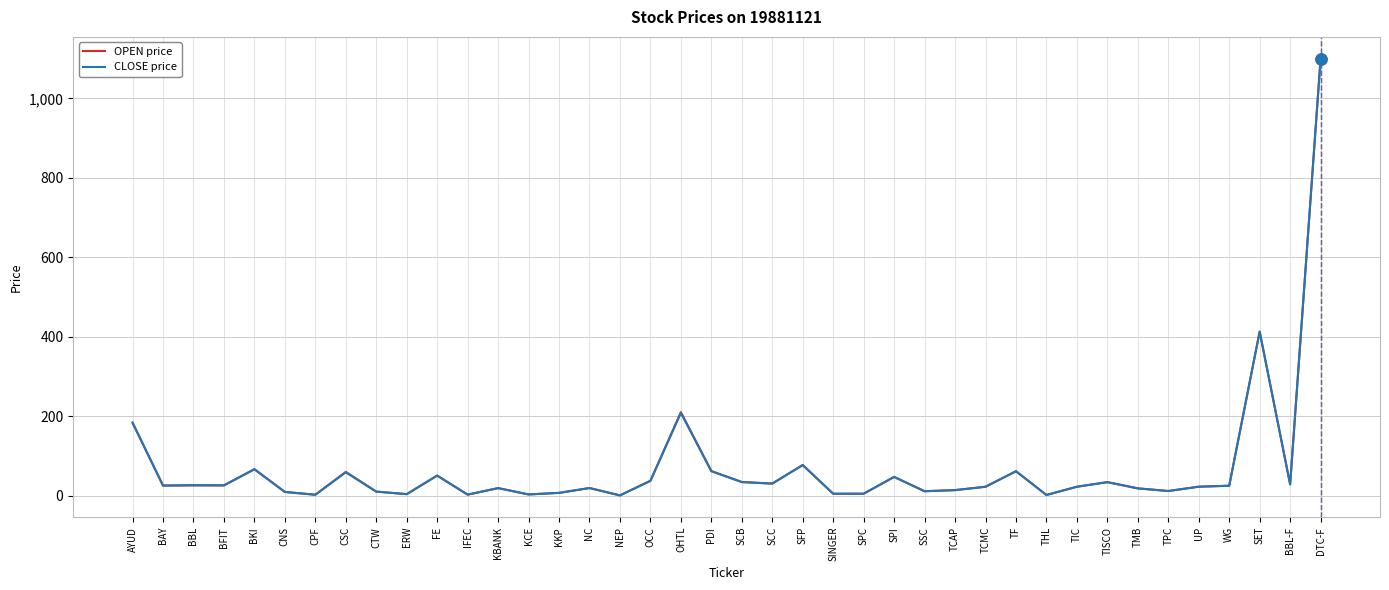

Between AYUD and CSC, which series saw the biggest shift?

CLOSE price